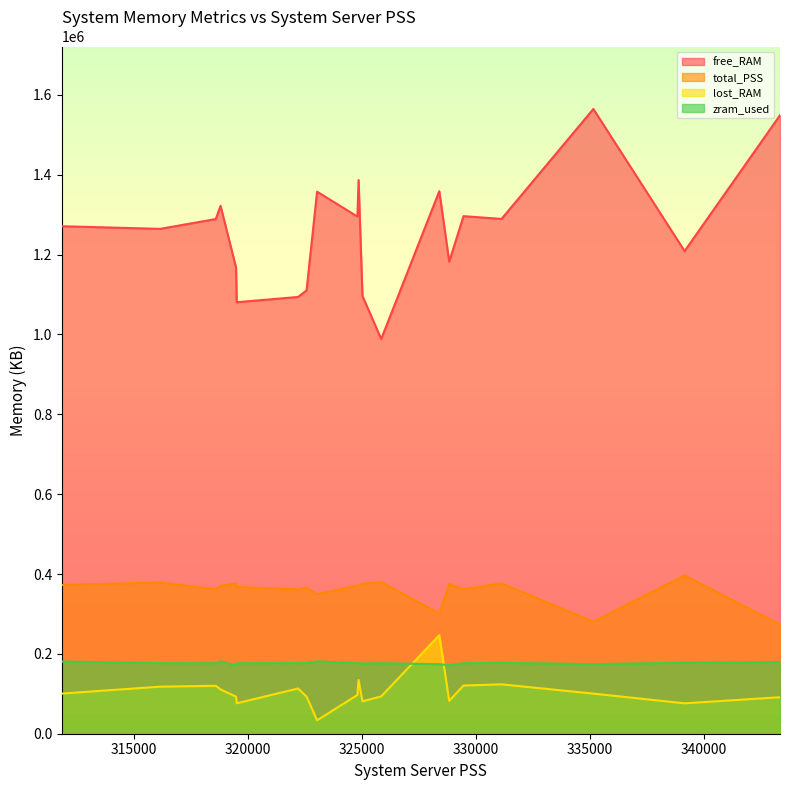

Which series has the largest total across all categories?

free_RAM